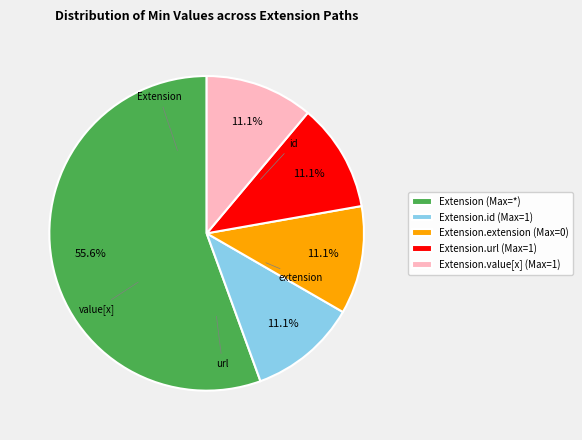

Approximately how many times larger is the value at Extension.extension (Max=0) compared to Extension.value[x] (Max=1)?

1.0